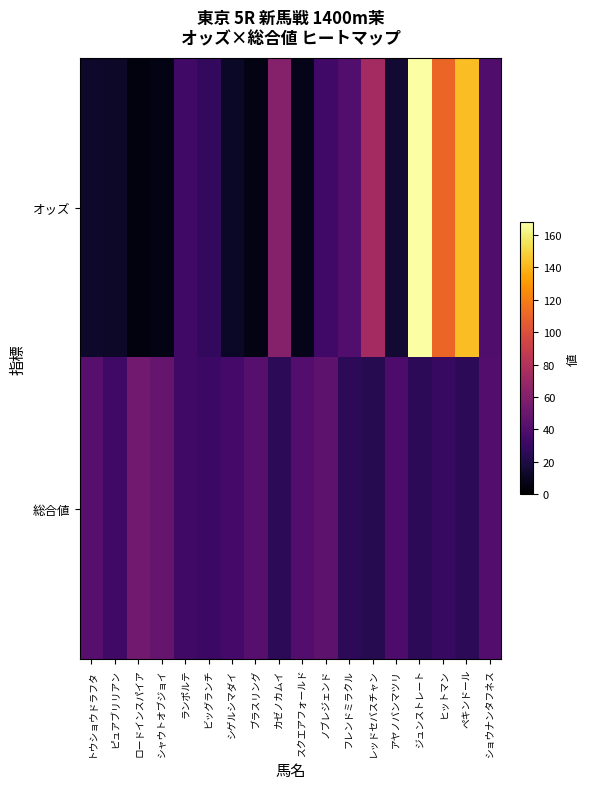

Reading right to left, extract all data points from this chart.

オッズ: ショウナンタフネス=39.6	ペキンドール=142.3	ヒットマン=110.2	ジュンストレート=167.7	アヤノバンマツリ=14.5	レッドセバスチャン=73.6	フレンドミラクル=40.2	ノブレジェンド=34.0	スクエアフォールド=7.8	カゼノカムイ=61.3	ブラスリング=6.5	シゲルシマダイ=11.6	ビッグランチ=27.8	ランポルテ=32.9	シャウトオブジョイ=6.3	ロードインスパイア=4.2	ピュアブリリアン=12.4	トウショウドラフタ=12.9
総合値: ショウナンタフネス=41.0	ペキンドール=26.0	ヒットマン=30.0	ジュンストレート=26.0	アヤノバンマツリ=38.0	レッドセバスチャン=23.0	フレンドミラクル=26.0	ノブレジェンド=45.0	スクエアフォールド=41.0	カゼノカムイ=26.0	ブラスリング=42.0	シゲルシマダイ=35.0	ビッグランチ=31.0	ランポルテ=33.0	シャウトオブジョイ=49.0	ロードインスパイア=53.0	ピュアブリリアン=33.0	トウショウドラフタ=42.0